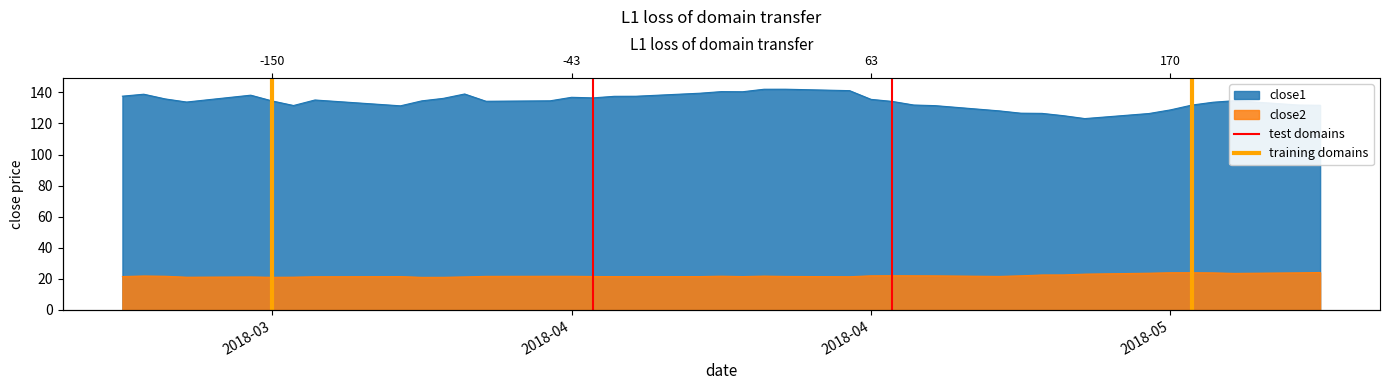

True or false: test domains has a value of 0 at 2018-03.

True